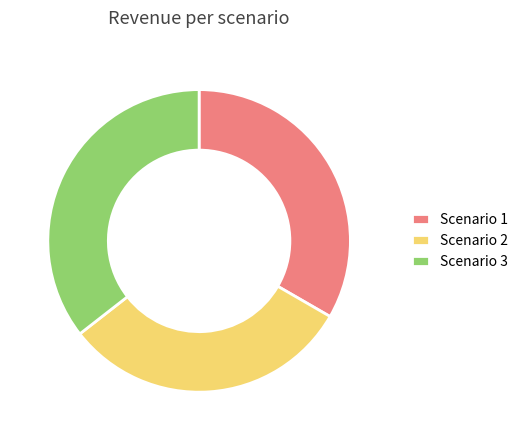

Which category has the biggest portion of the pie?

Scenario 3